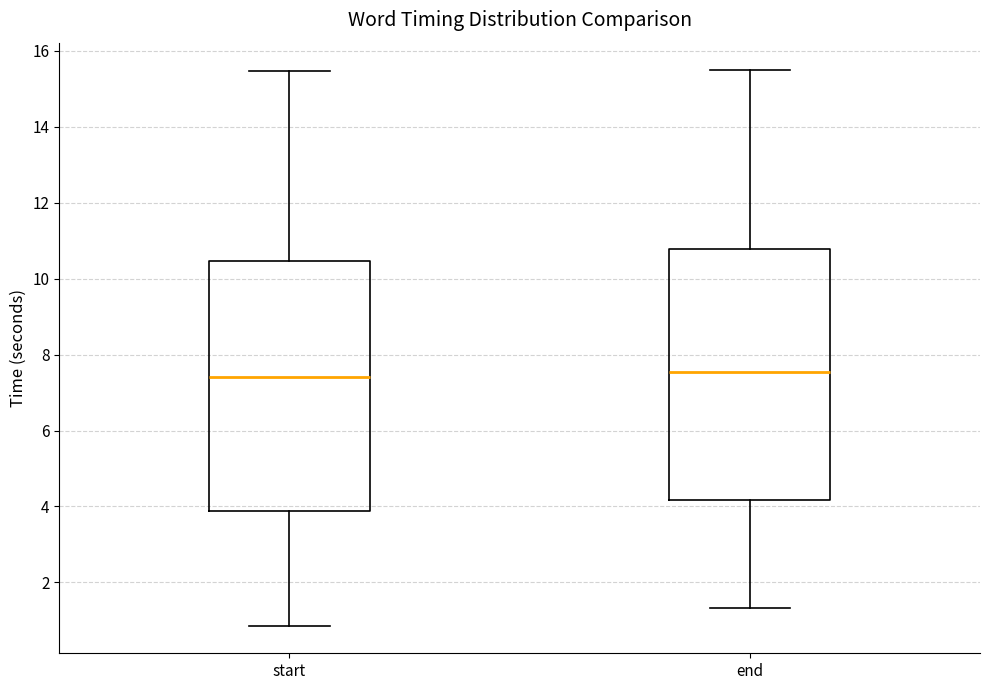

Reading left to right, read every box against the y-axis: the position of its median line, the range the box covers, and the ends of its whiskers. The values are not printed on the chart, so give them approximately, as read against the axis.

start: median 7.4, box 3.8 to 10.4, whiskers 0.8 to 15.4
end: median 7.6, box 4.2 to 10.8, whiskers 1.4 to 15.4